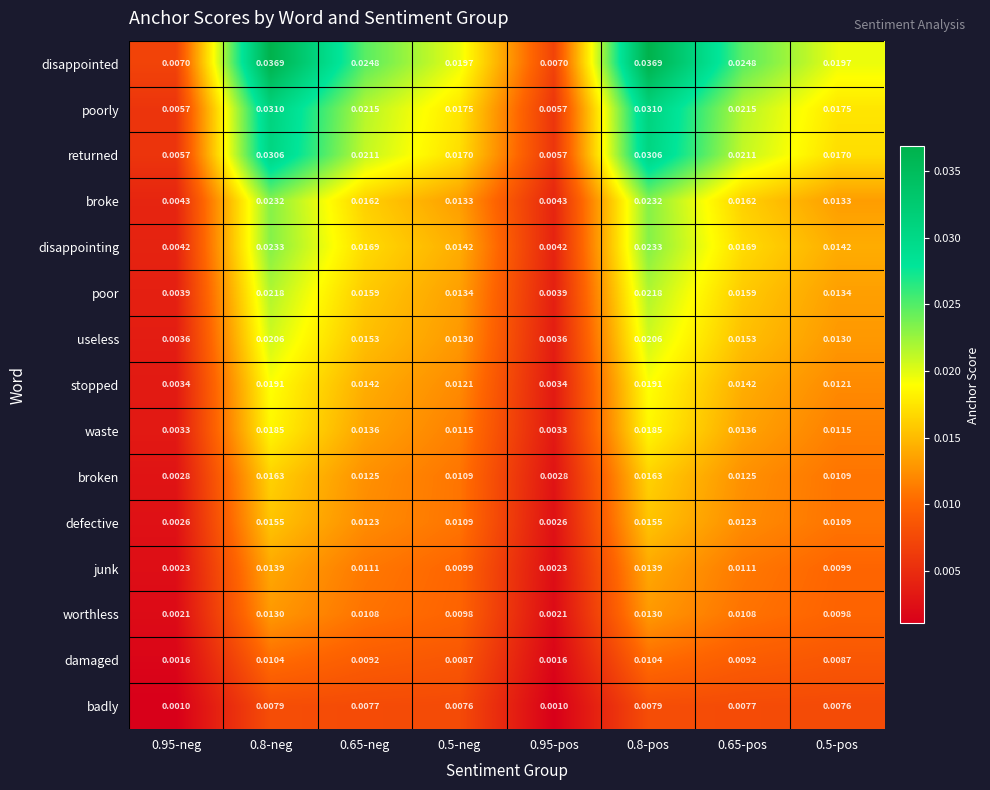

At how many categories does at least one series exceed 0?

8